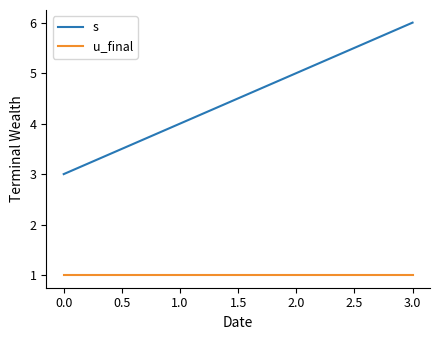

List the series in order of their peak value, highest first.

s, u_final